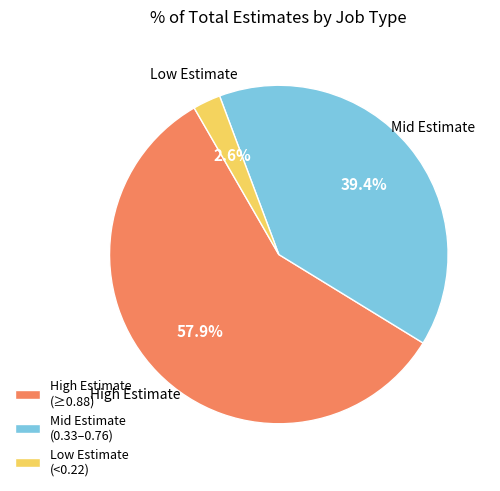

What is the ratio of the value at High Estimate (≥0.88) to the value at Mid Estimate (0.33–0.76)?

1.5